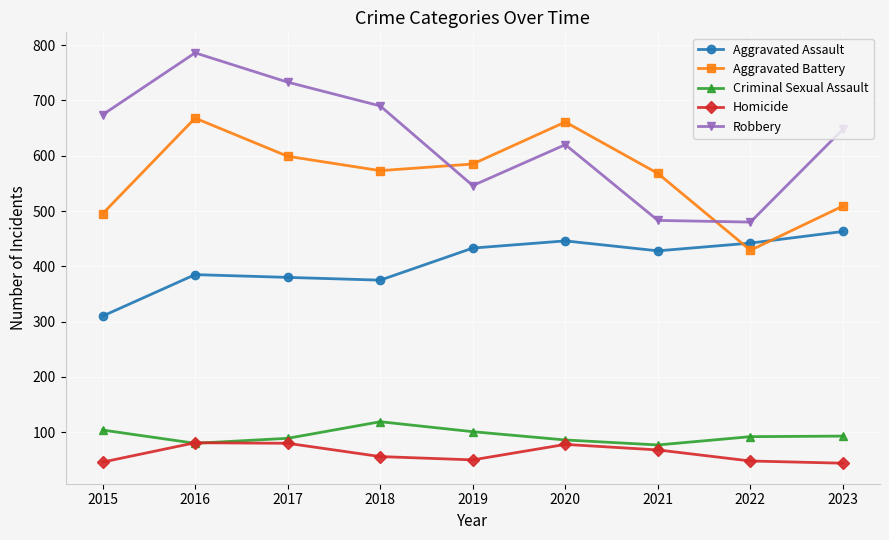

Count the number of categories in the chart.

9